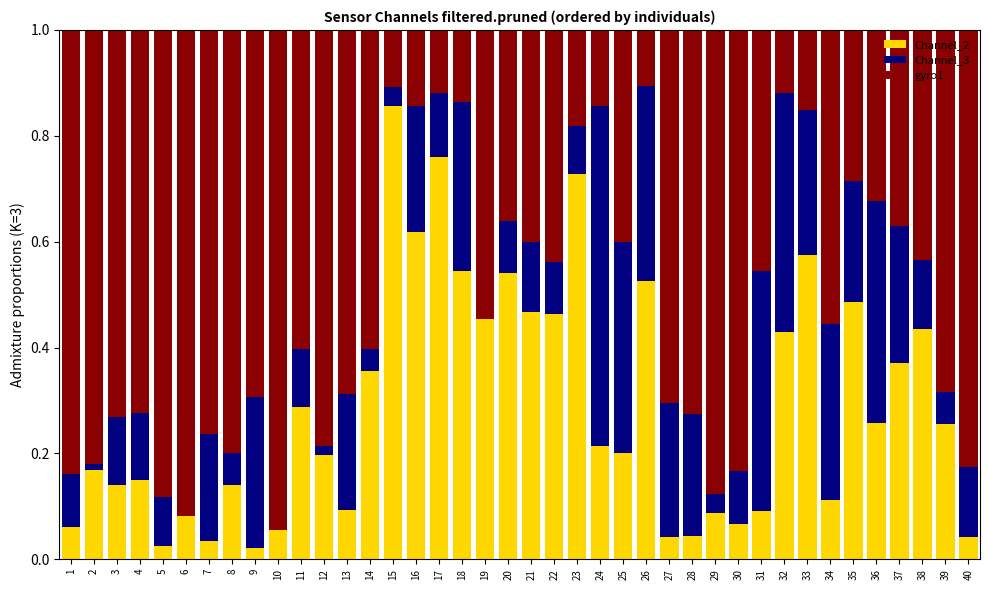

True or false: Channel_2 has a value of 0.1 at 36.

False